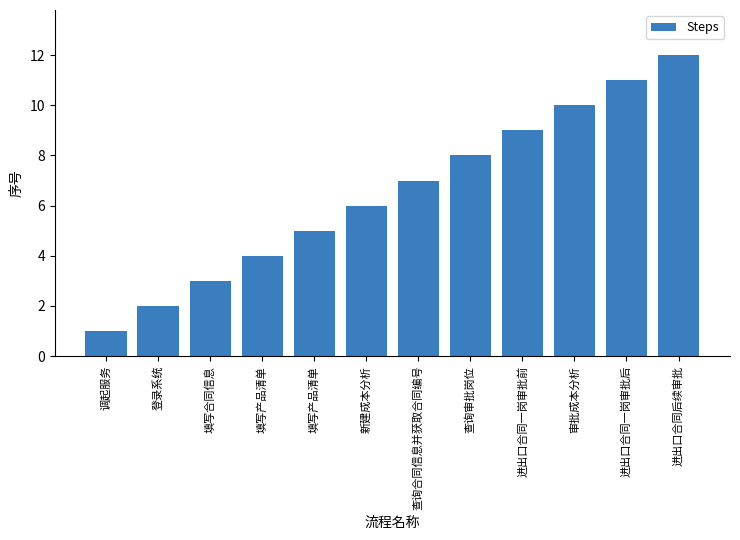

How many data points does each series have?

12